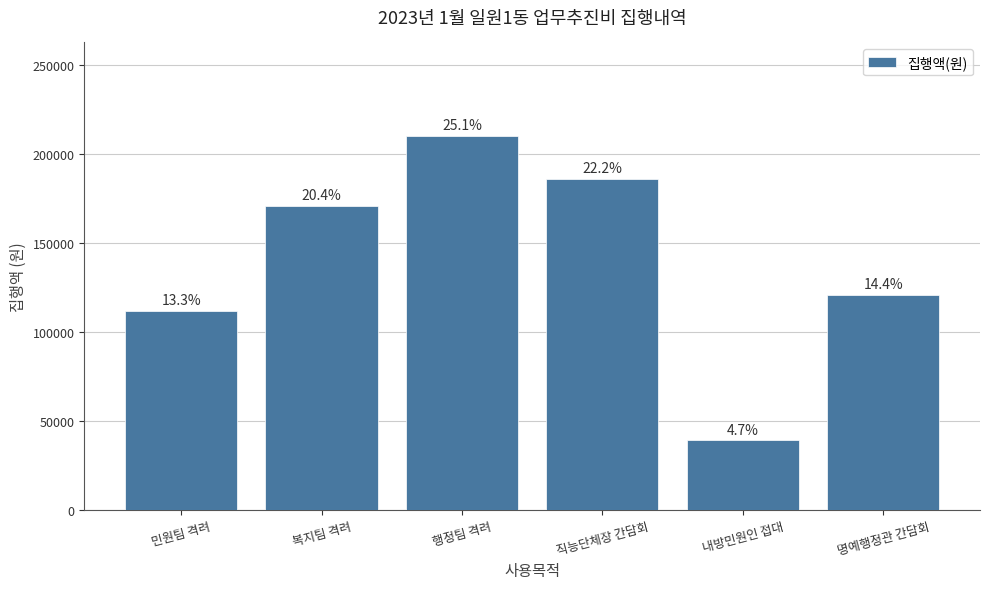

Does the chart contain any negative values?

No